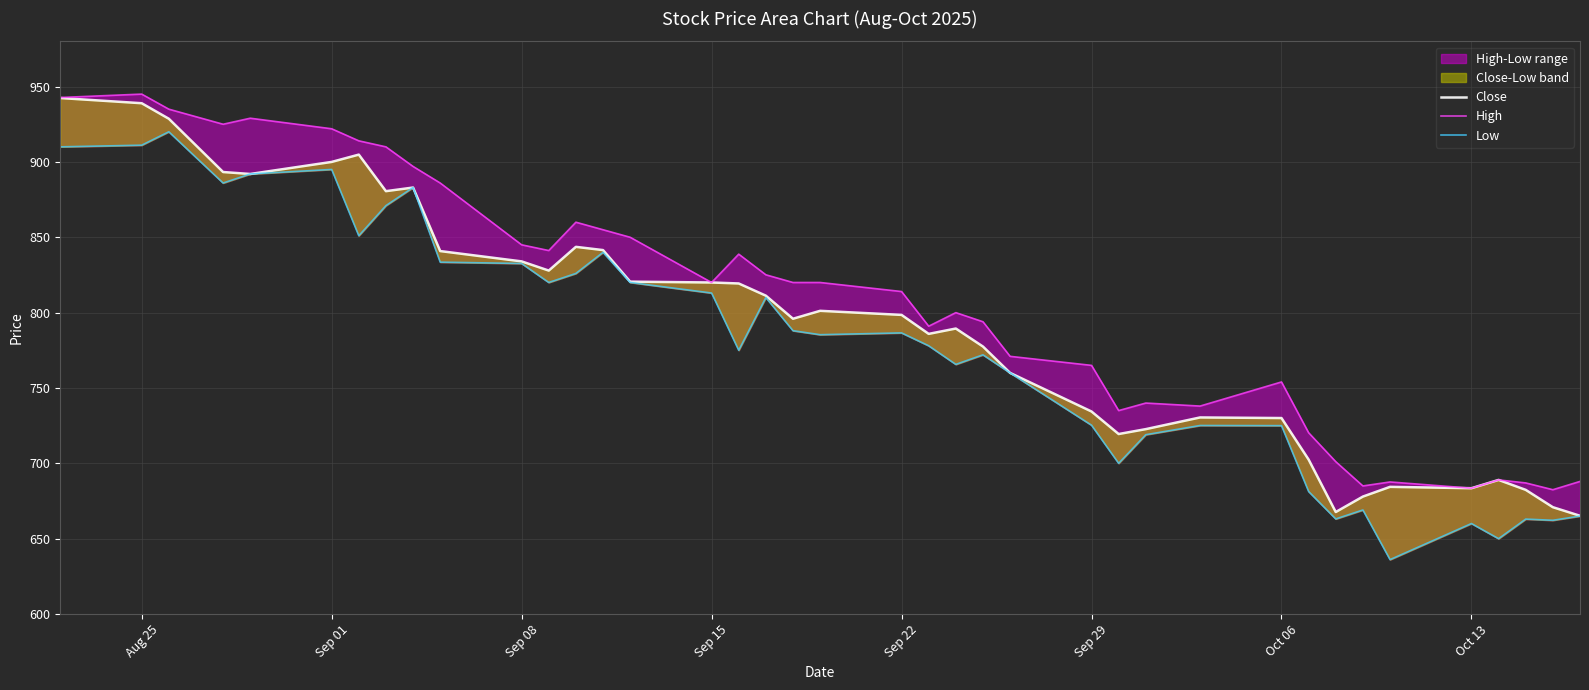

Which series has the largest total across all categories?

High